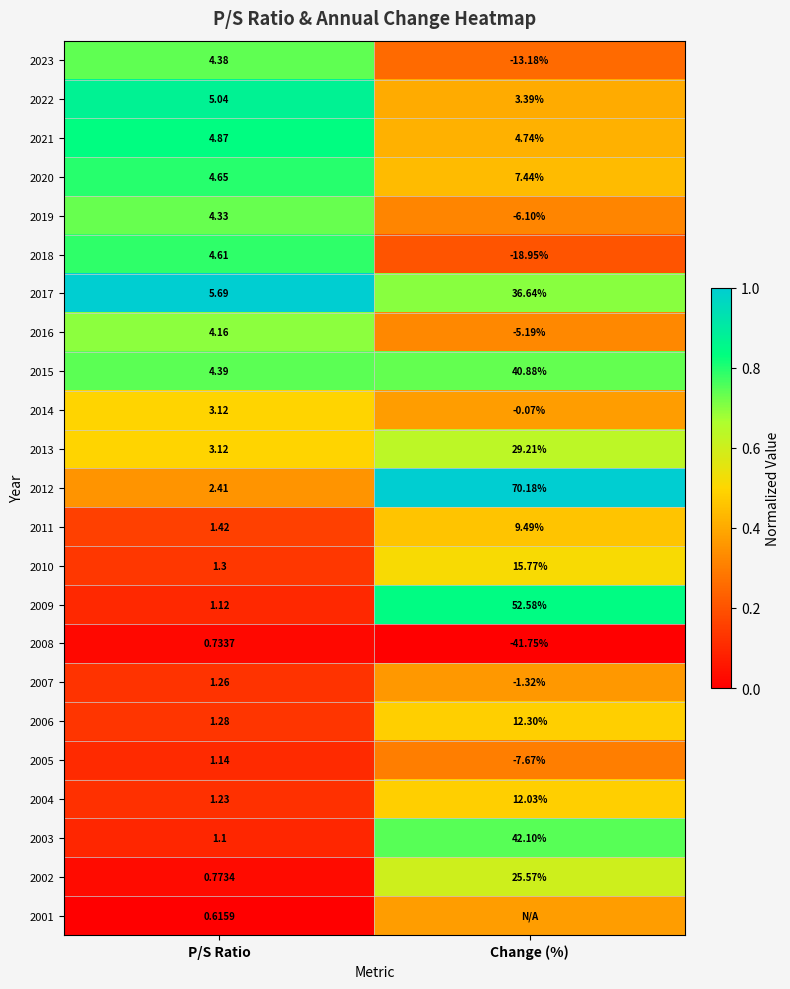

Where is 2005 nearest to the value -3?

P/S Ratio